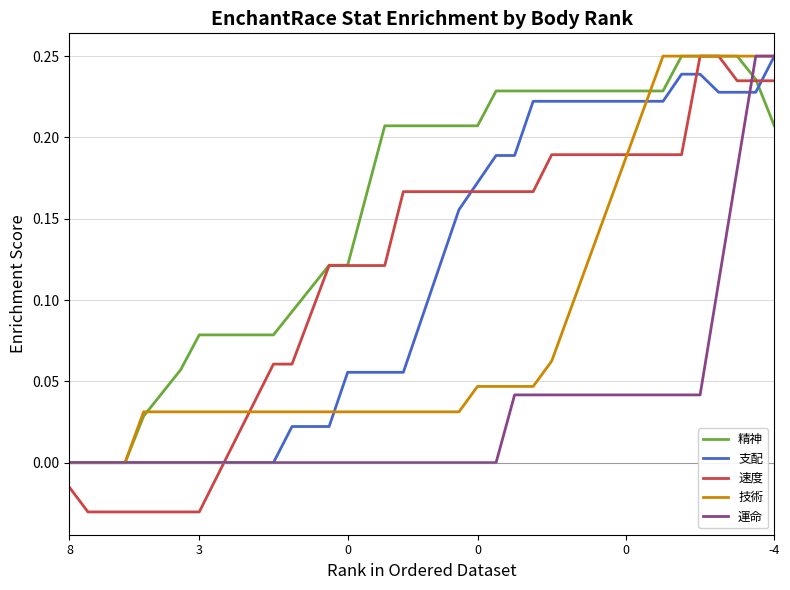

Which series has the widest spread of values?

速度